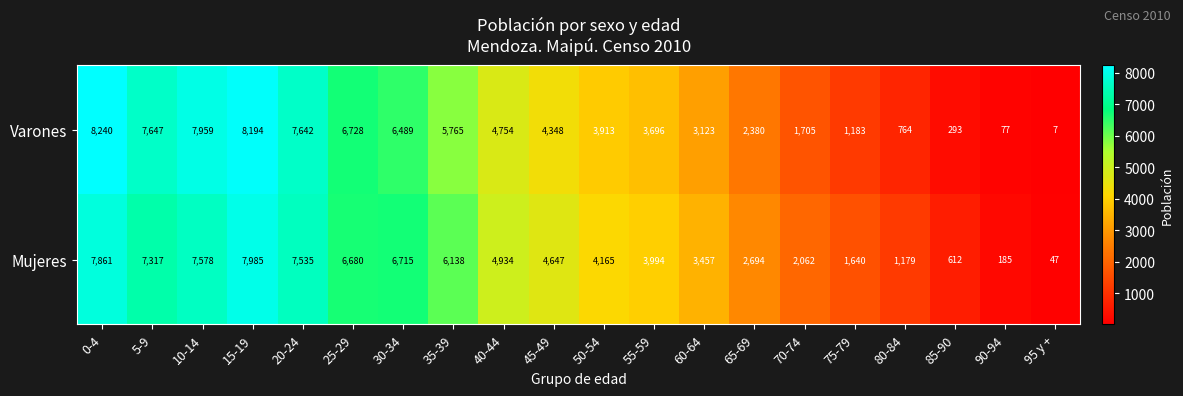

What is the greatest value displayed?

8240